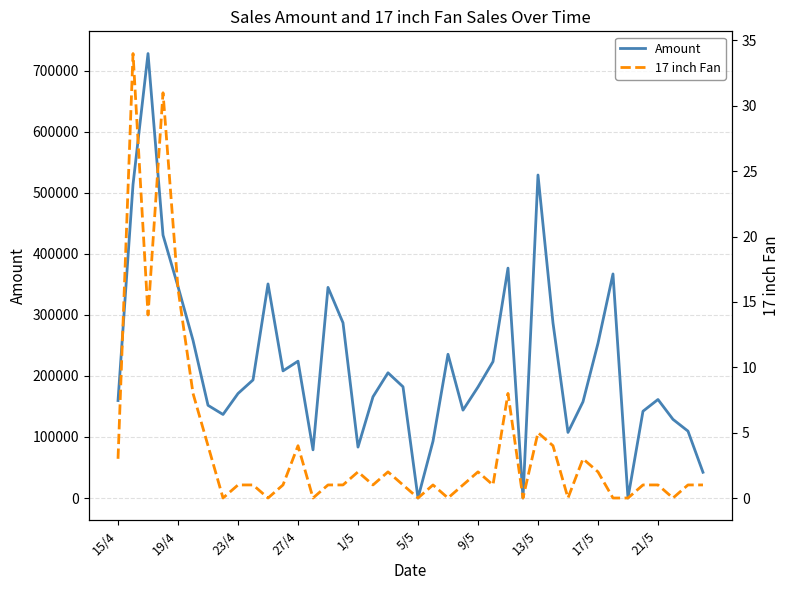

What is the approximate value of 17 inch Fan at 15/4, to the nearest 5?

5